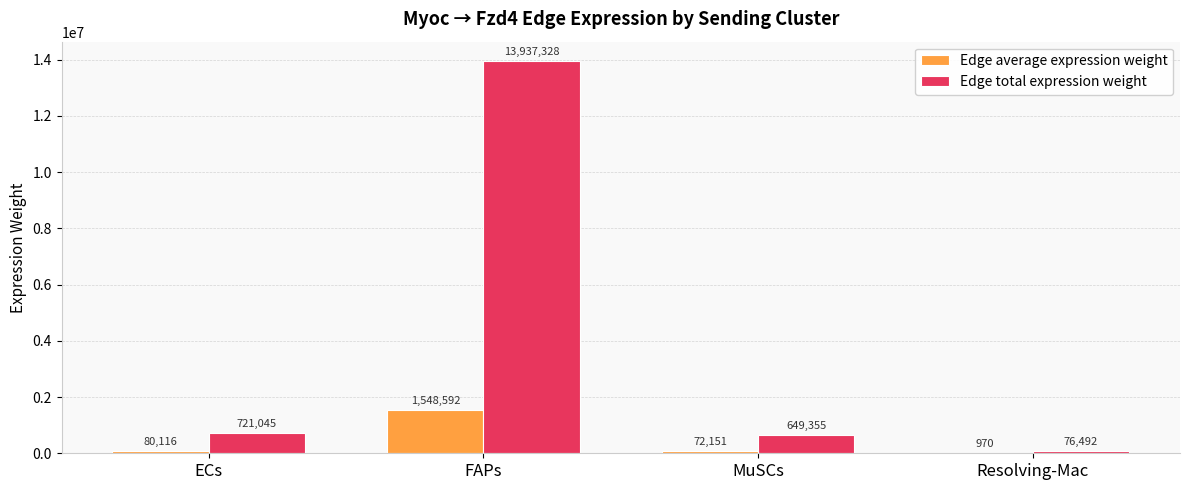

What are all the series names shown in the legend?

Edge average expression weight, Edge total expression weight